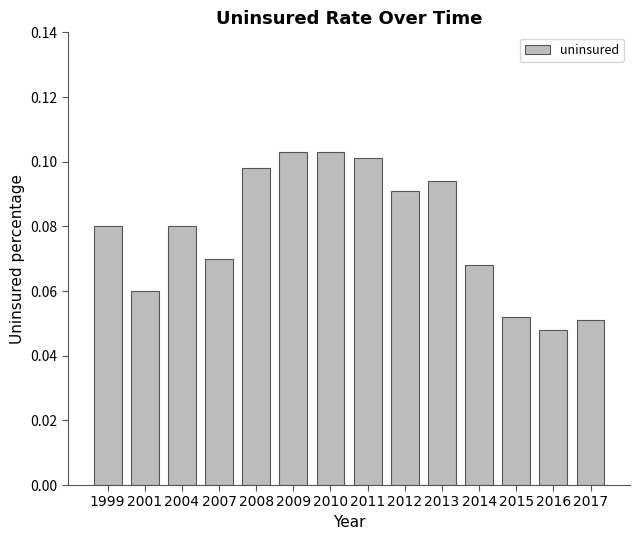

Between 2016 and 2017, which is larger?

2017